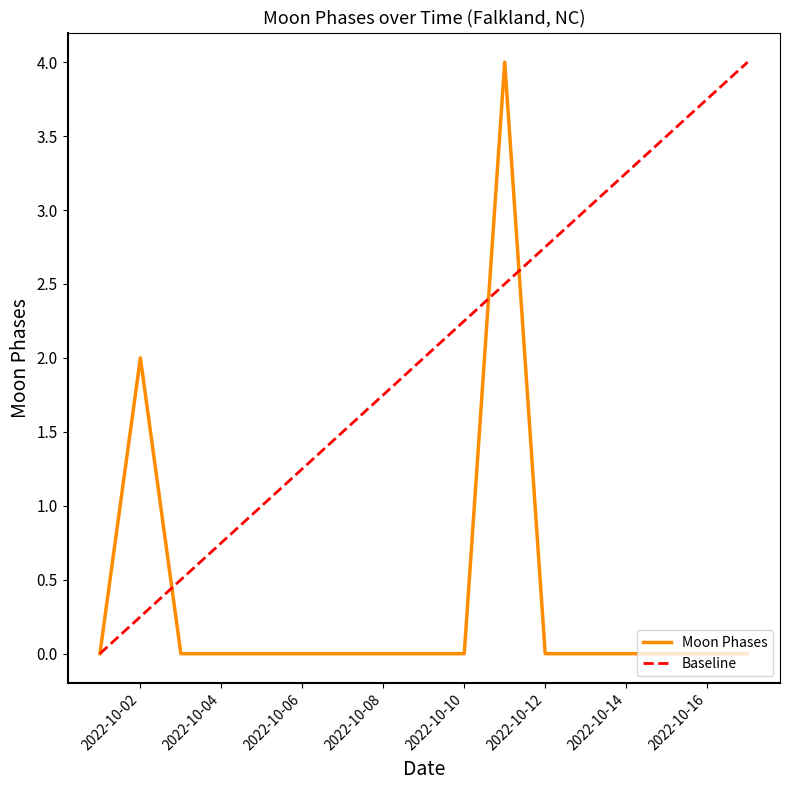

Does the chart display data point markers on the line(s)?

No